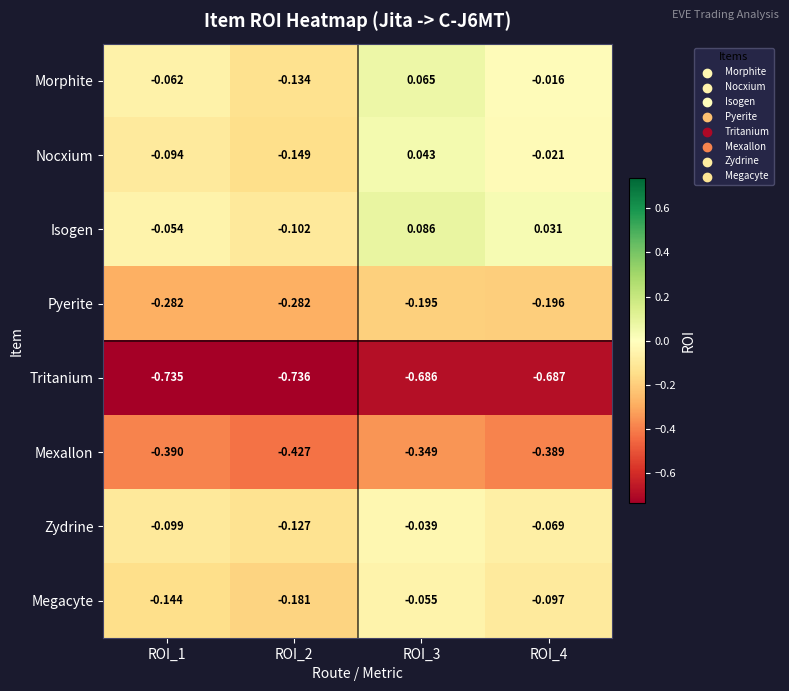

What is the difference between the highest and lowest values at ROI_4?

0.7